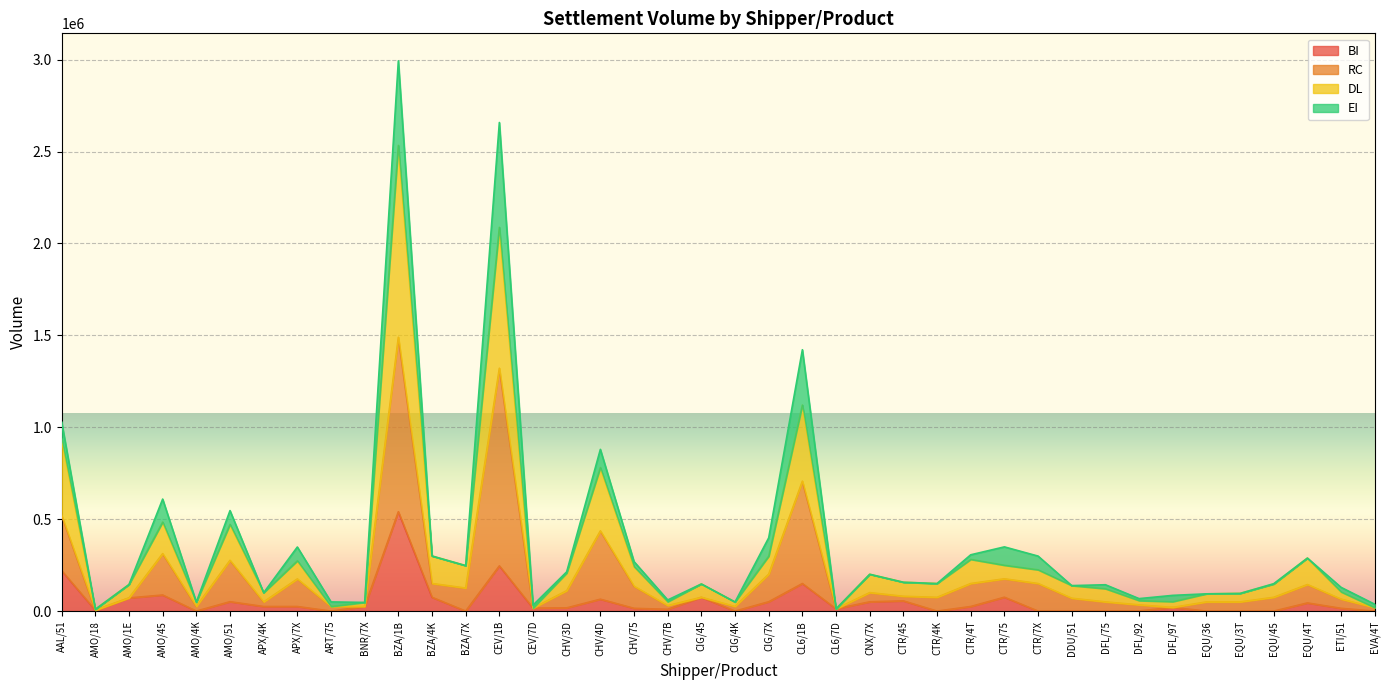

Is it true that BI equals 318 at DFL/92?

False